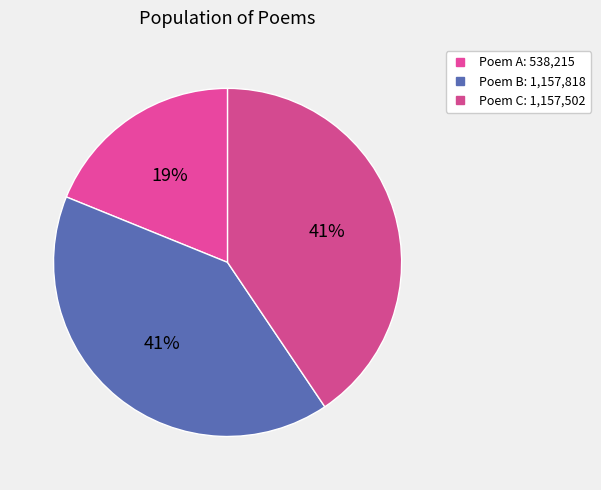

To the nearest percent, what is the average slice percentage?

33%